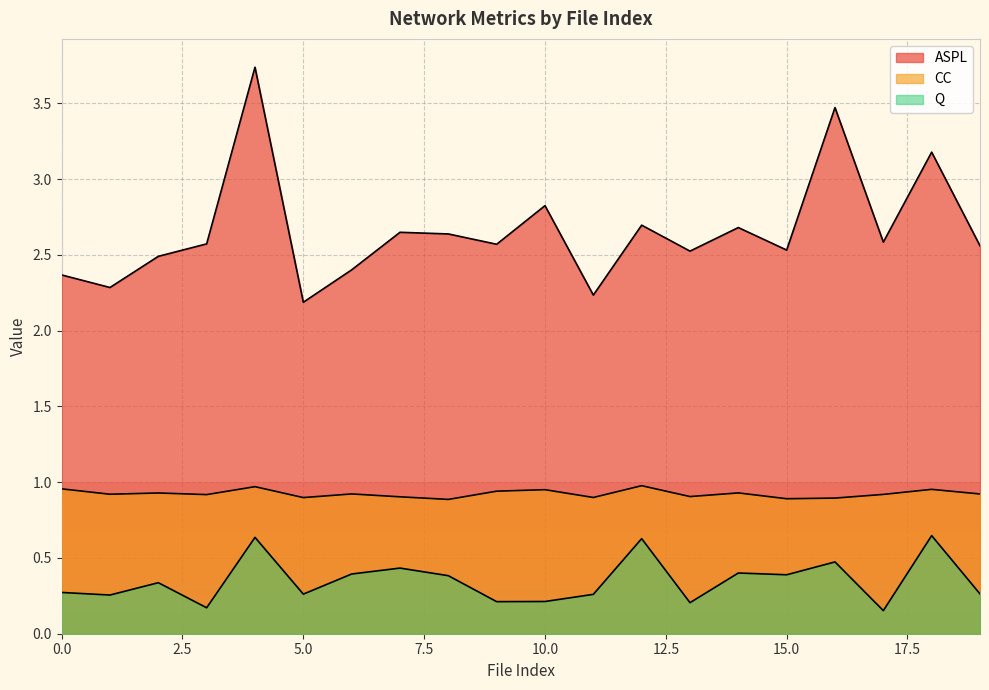

In ASPL, how many points are lower than both neighbors (excluding endpoints)?

7